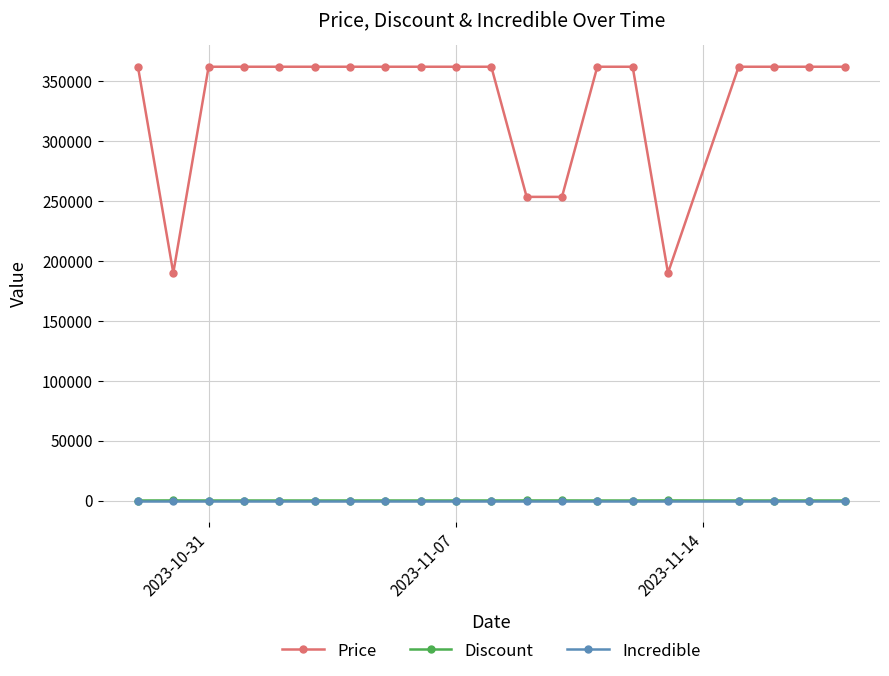

What is the highest value of the Price series?

362000